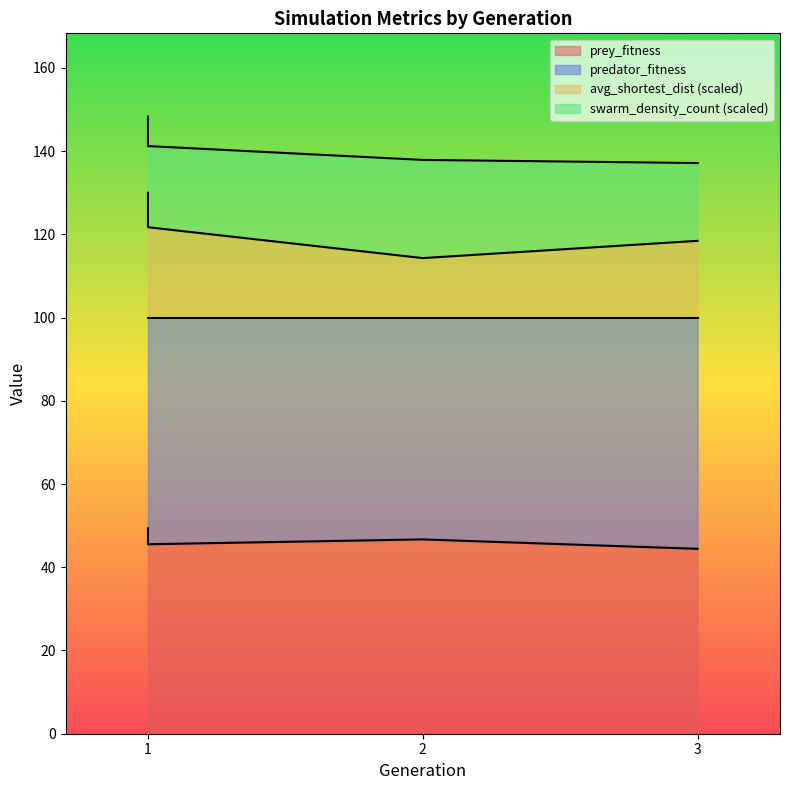

The value of prey_fitness at 3 is 44.4. True or false?

True